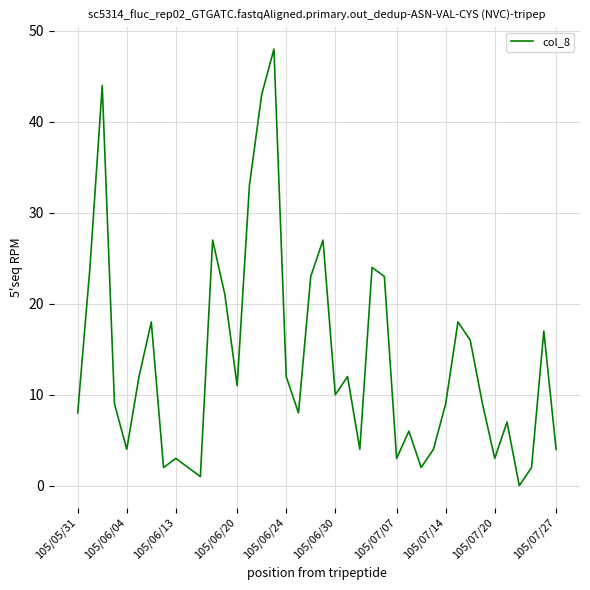

What is the difference between the maximum and minimum values?

48